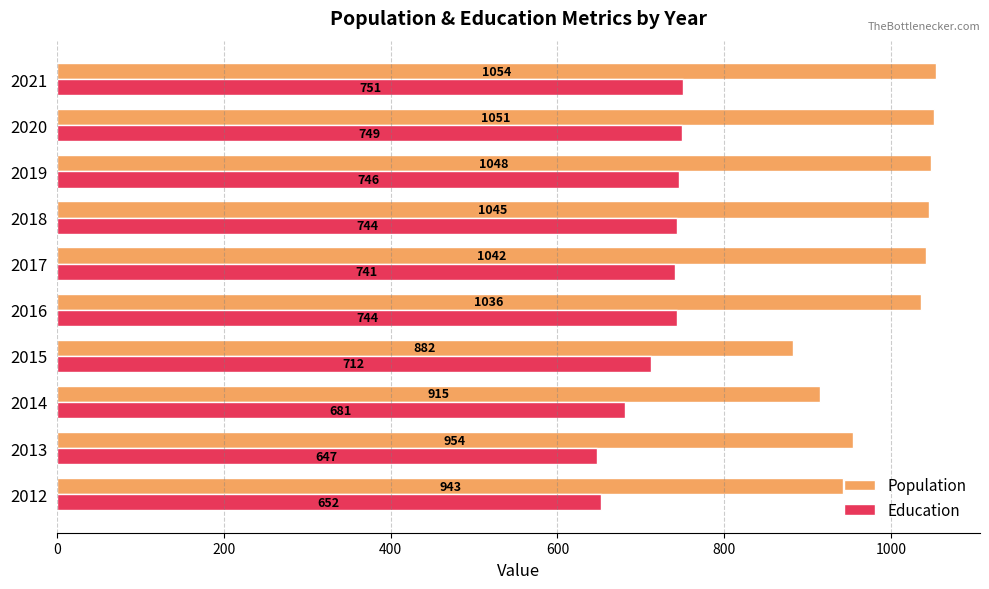

What is the average value of the Education series?

717